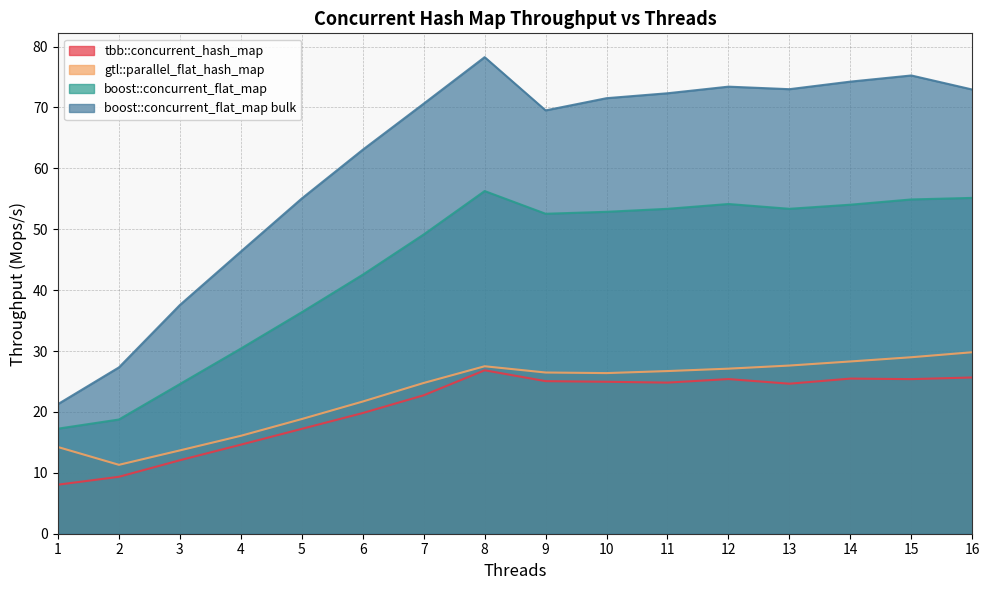

Does the chart have visible grid lines?

Yes